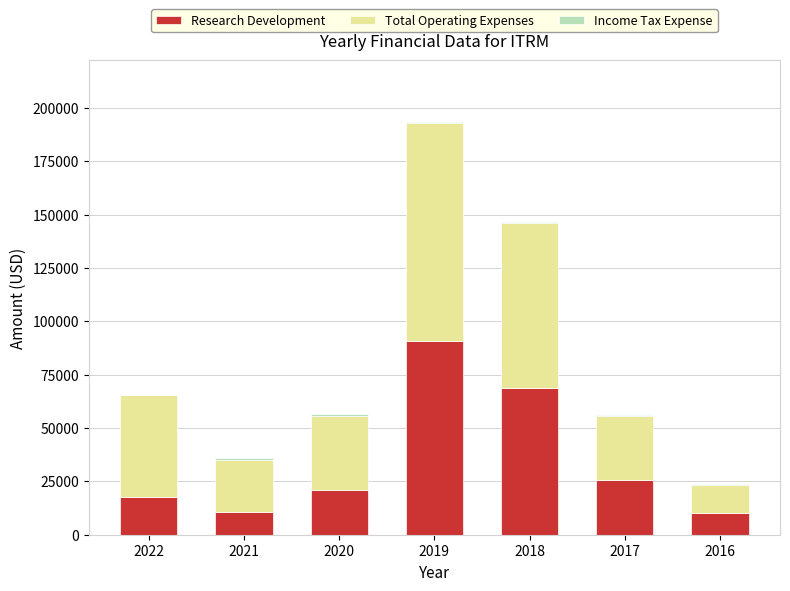

At which category is the sum across all series the highest?

2019